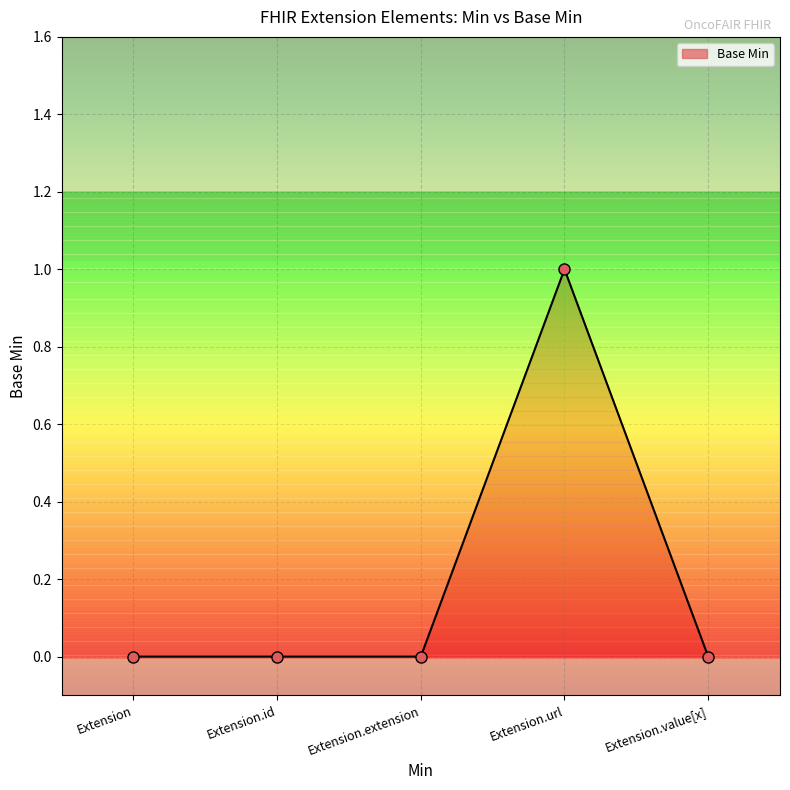

What is the maximum value shown in the chart?

1